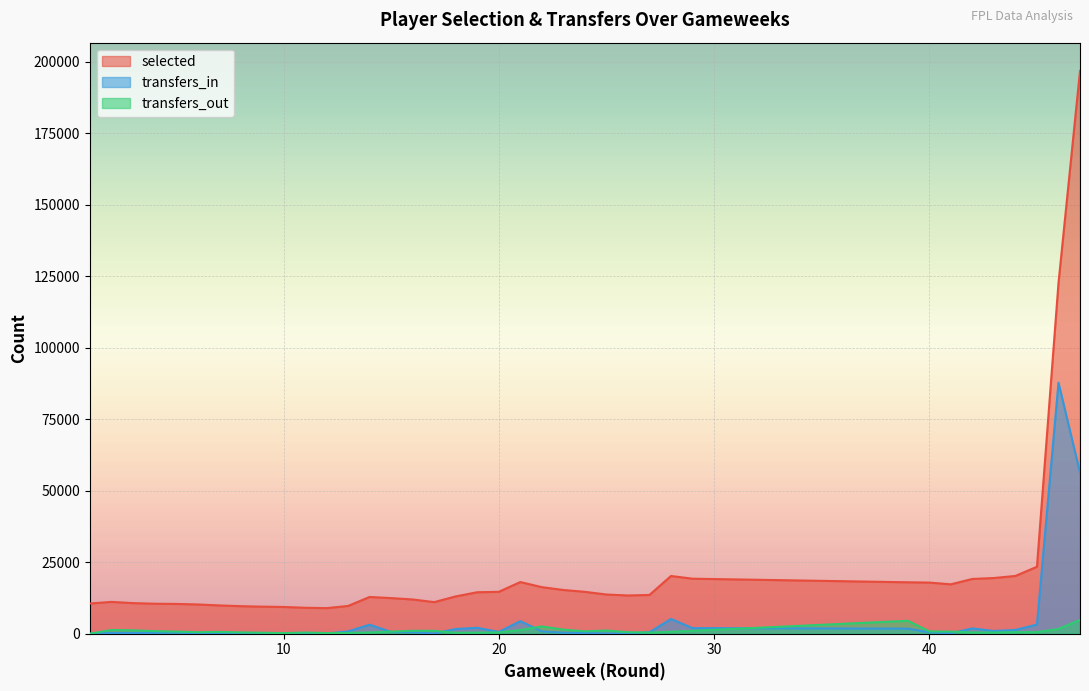

The transfers_in series shows 587 at 15. True or false?

True